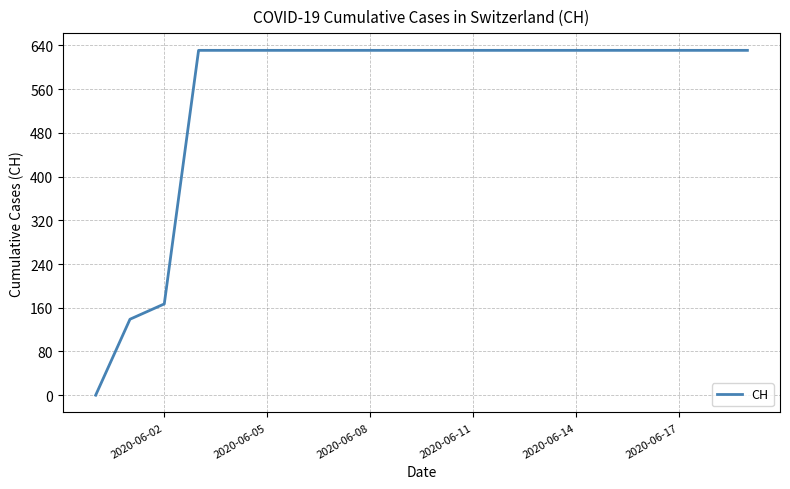

What is the sum of all values?

11033